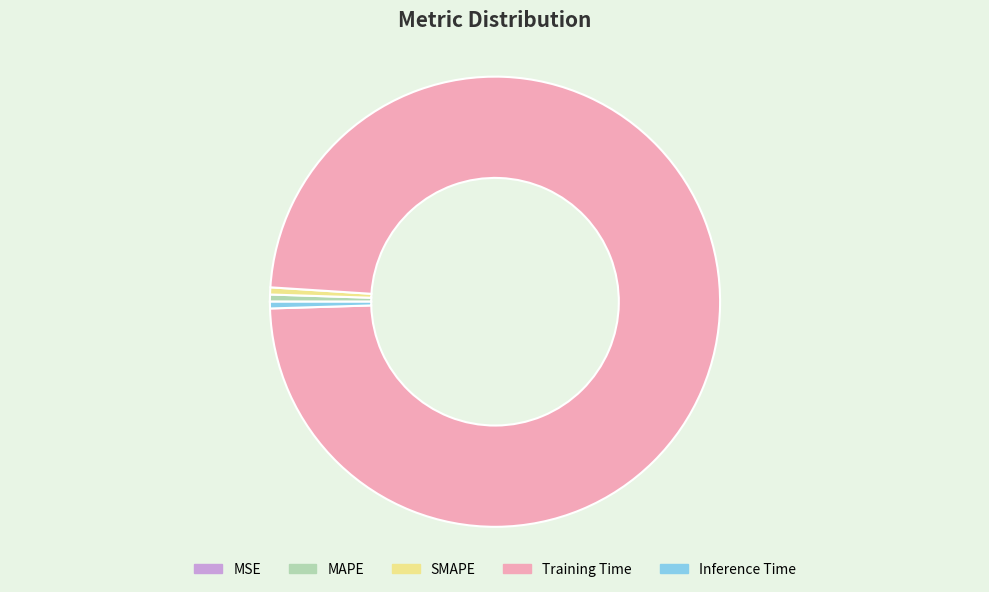

Does any single category account for the majority?

Yes